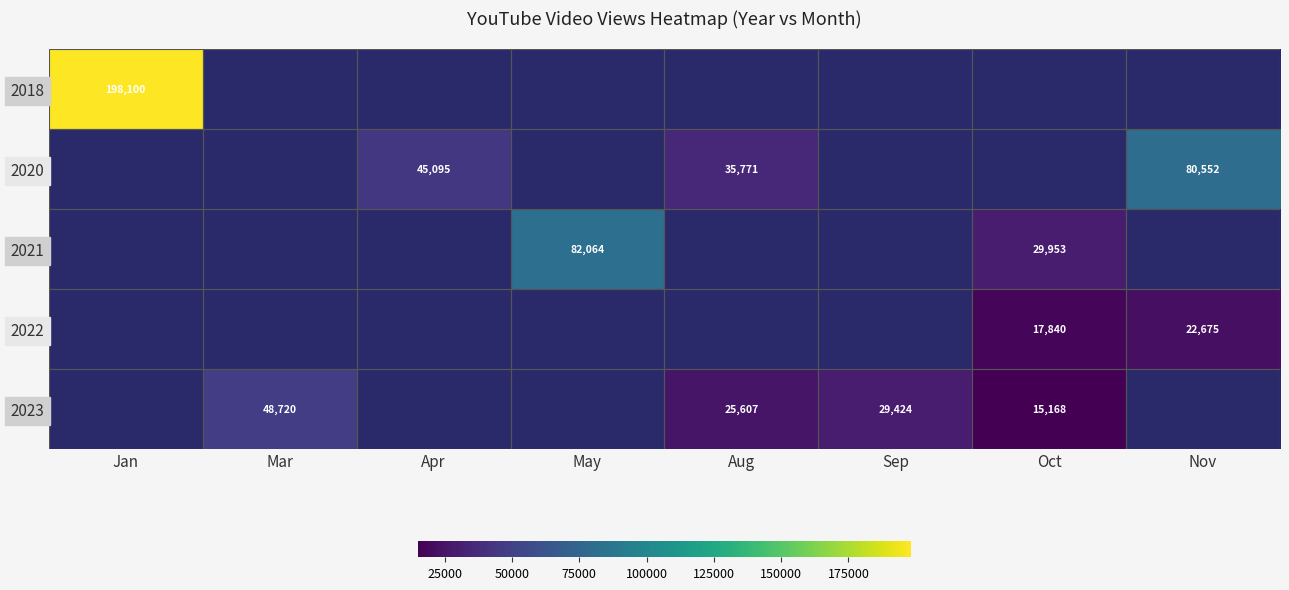

Which category has the highest value across all series?

Jan